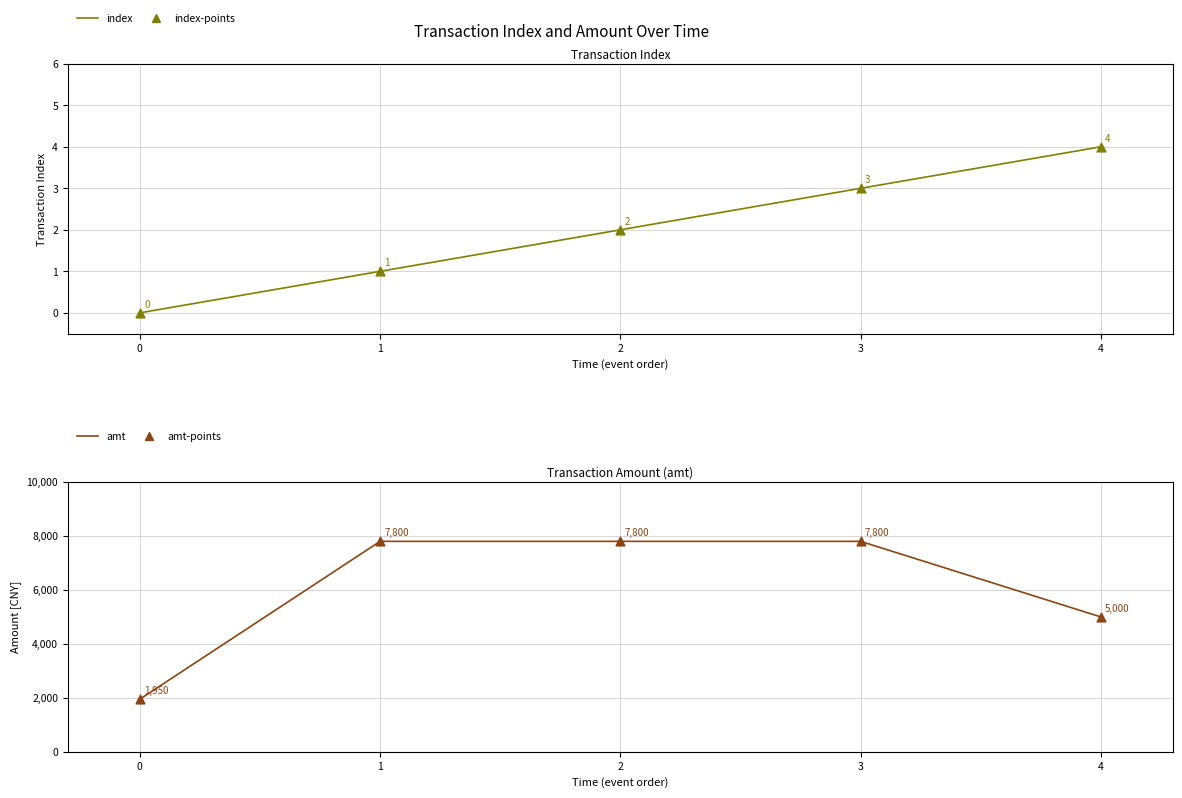

Which series contains the highest Y value?

amt